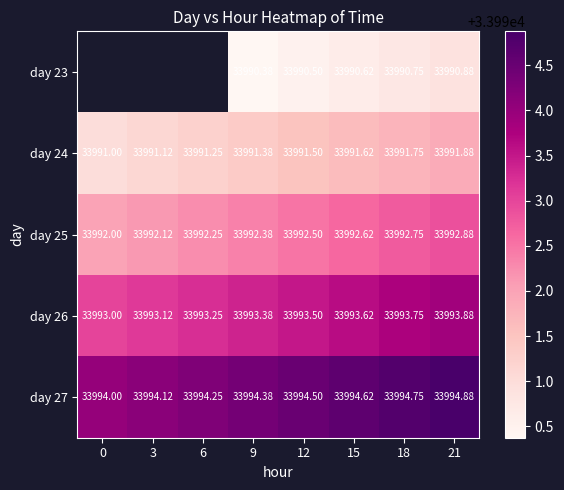

What is the approximate value of day 27 at 15?

33994.6